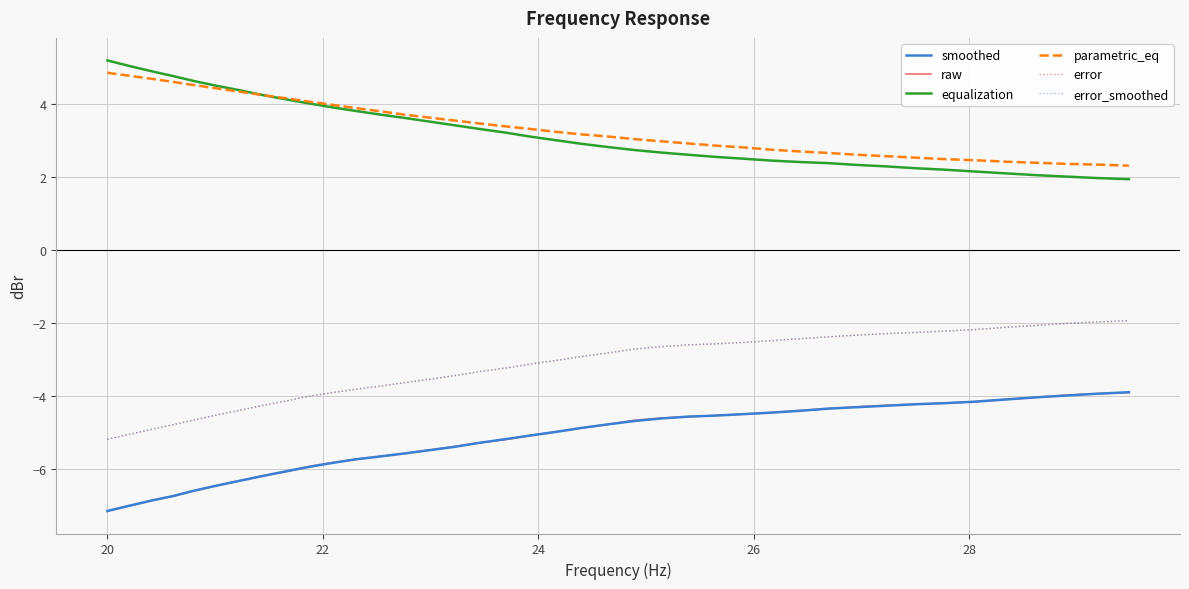

What is the smallest value displayed?

-7.2